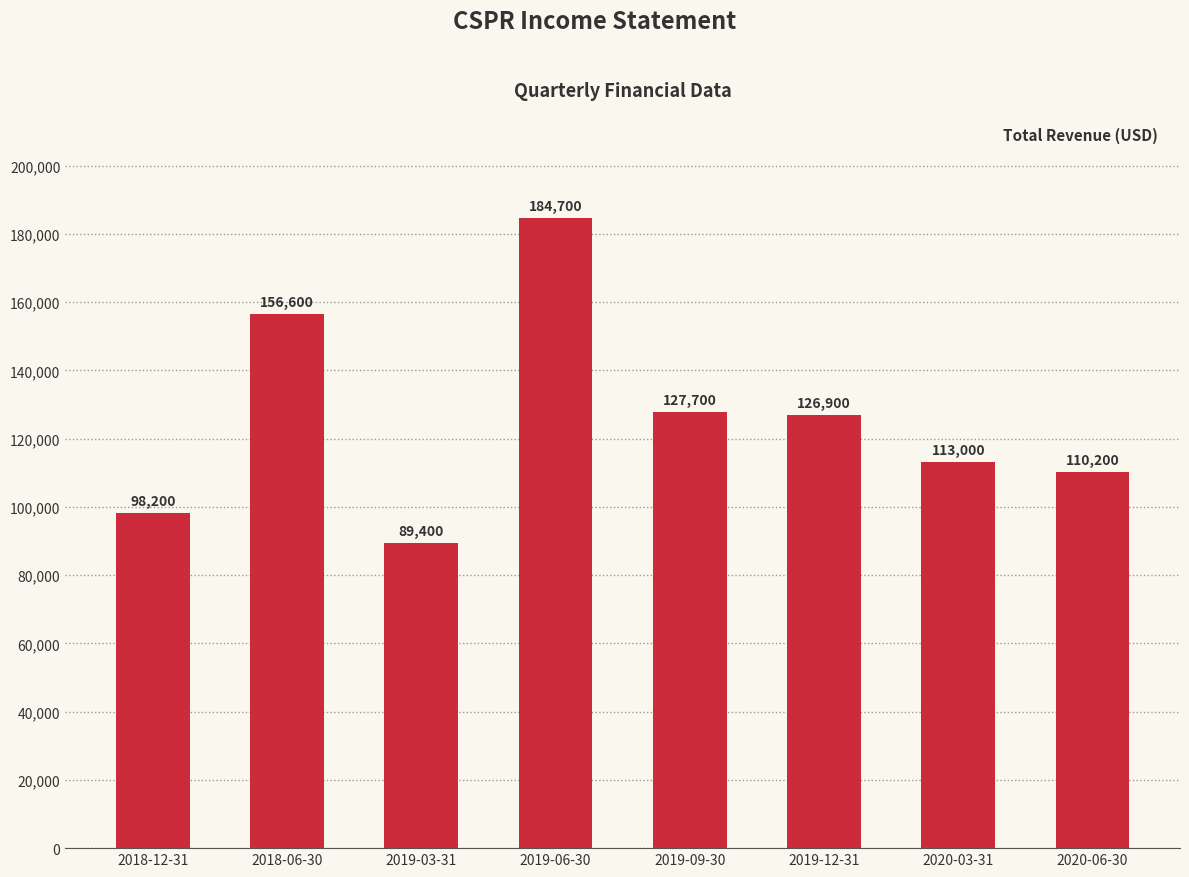

Rank the categories by value from highest to lowest.

2019-06-30, 2018-06-30, 2019-09-30, 2019-12-31, 2020-03-31, 2020-06-30, 2018-12-31, 2019-03-31